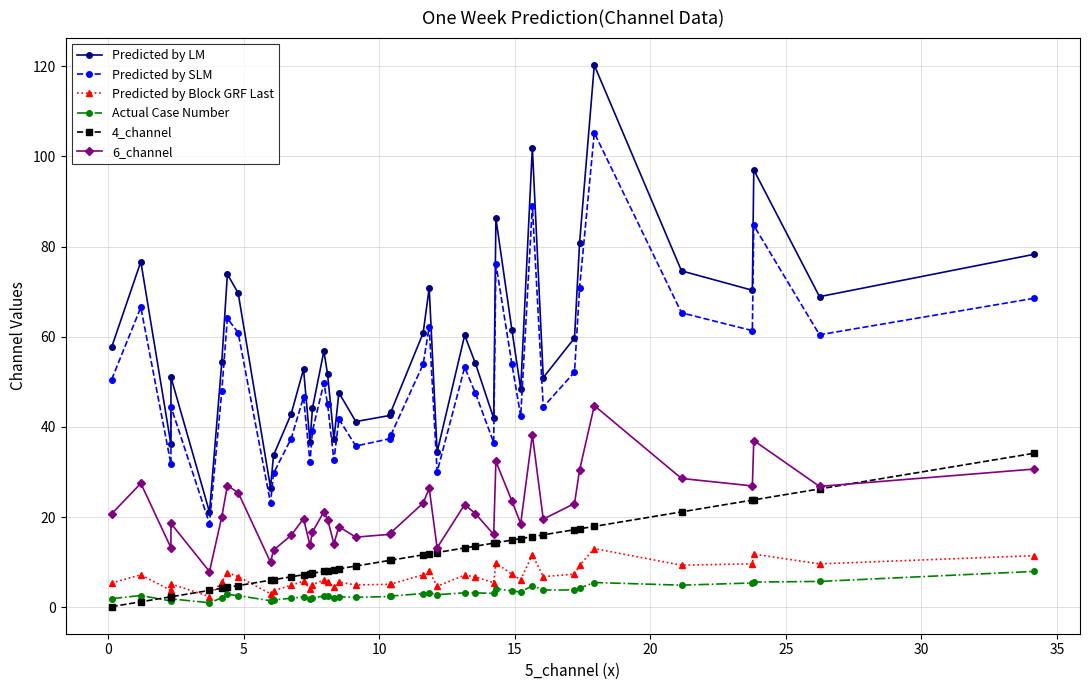

Which series has the largest range (max minus min)?

Predicted by LM